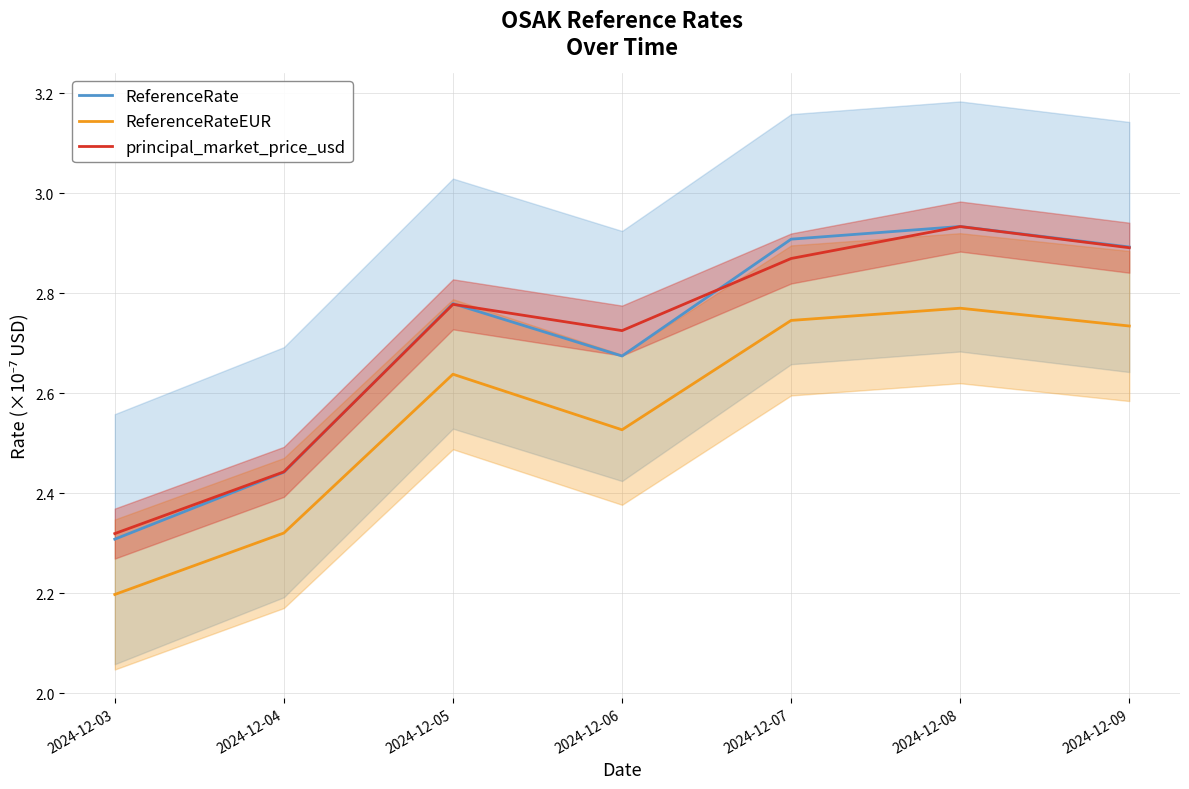

Reading right to left, extract all data points from this chart.

ReferenceRate: 2.9	2.9	2.9	2.7	2.8	2.4	2.3
ReferenceRateEUR: 2.7	2.8	2.7	2.5	2.6	2.3	2.2
principal_market_price_usd: 2.9	2.9	2.9	2.7	2.8	2.4	2.3